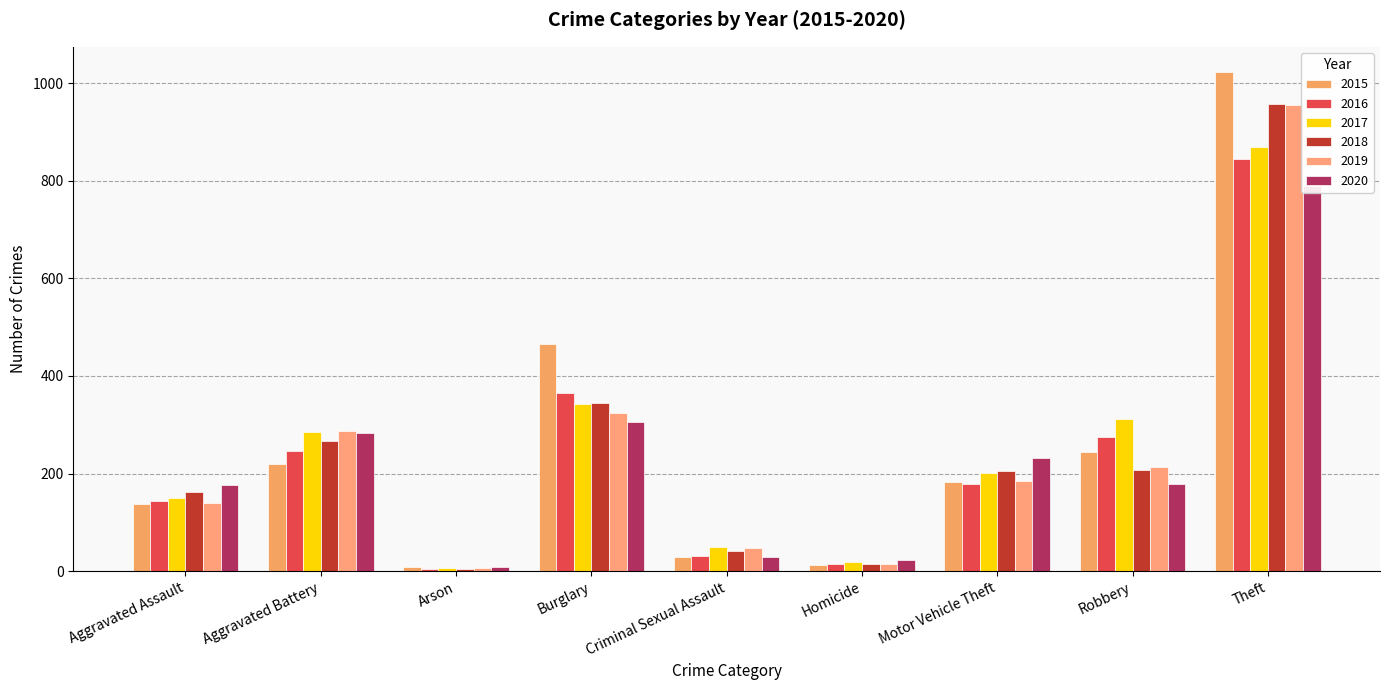

What position from the right is Burglary?

6